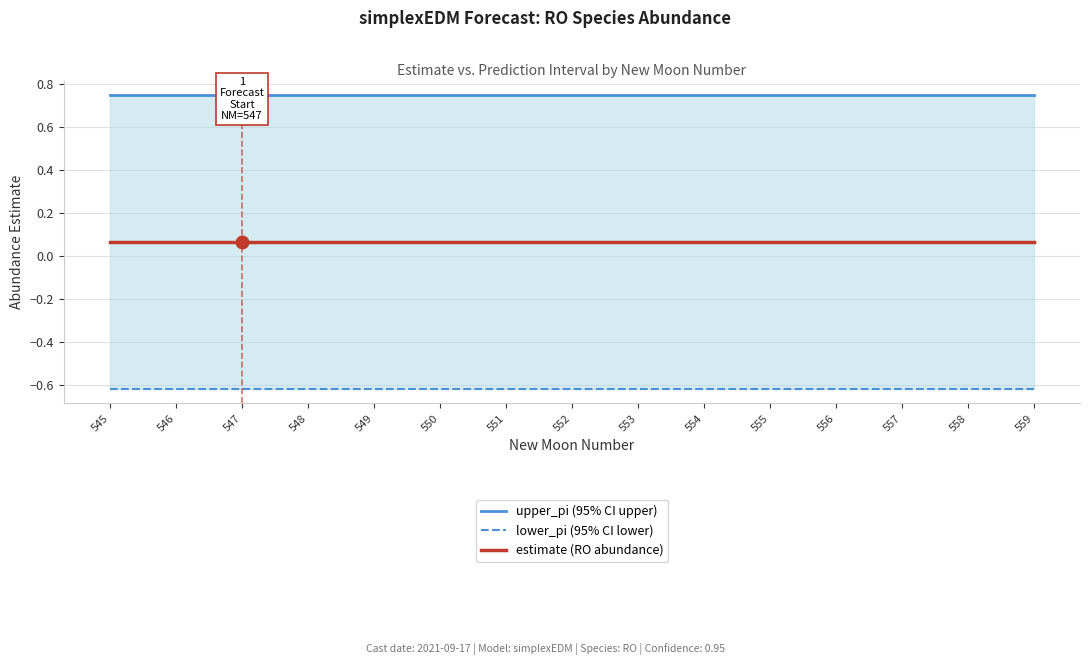

Reading right to left, extract all data points from this chart.

upper_pi (95% CI upper): 559=0.7	558=0.7	557=0.7	556=0.7	555=0.7	554=0.7	553=0.7	552=0.7	551=0.7	550=0.7	549=0.7	548=0.7	547=0.7	546=0.7	545=0.7
lower_pi (95% CI lower): 559=-0.6	558=-0.6	557=-0.6	556=-0.6	555=-0.6	554=-0.6	553=-0.6	552=-0.6	551=-0.6	550=-0.6	549=-0.6	548=-0.6	547=-0.6	546=-0.6	545=-0.6
estimate (RO abundance): 559=0.1	558=0.1	557=0.1	556=0.1	555=0.1	554=0.1	553=0.1	552=0.1	551=0.1	550=0.1	549=0.1	548=0.1	547=0.1	546=0.1	545=0.1